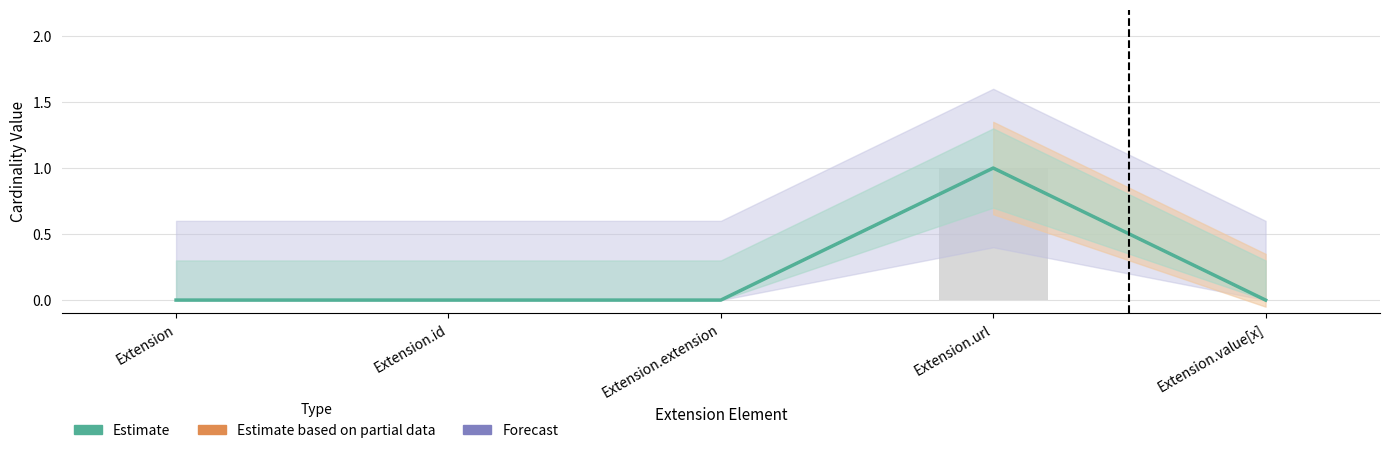

Reading left to right, list all the values displayed in this chart.

0	0	0	1	0